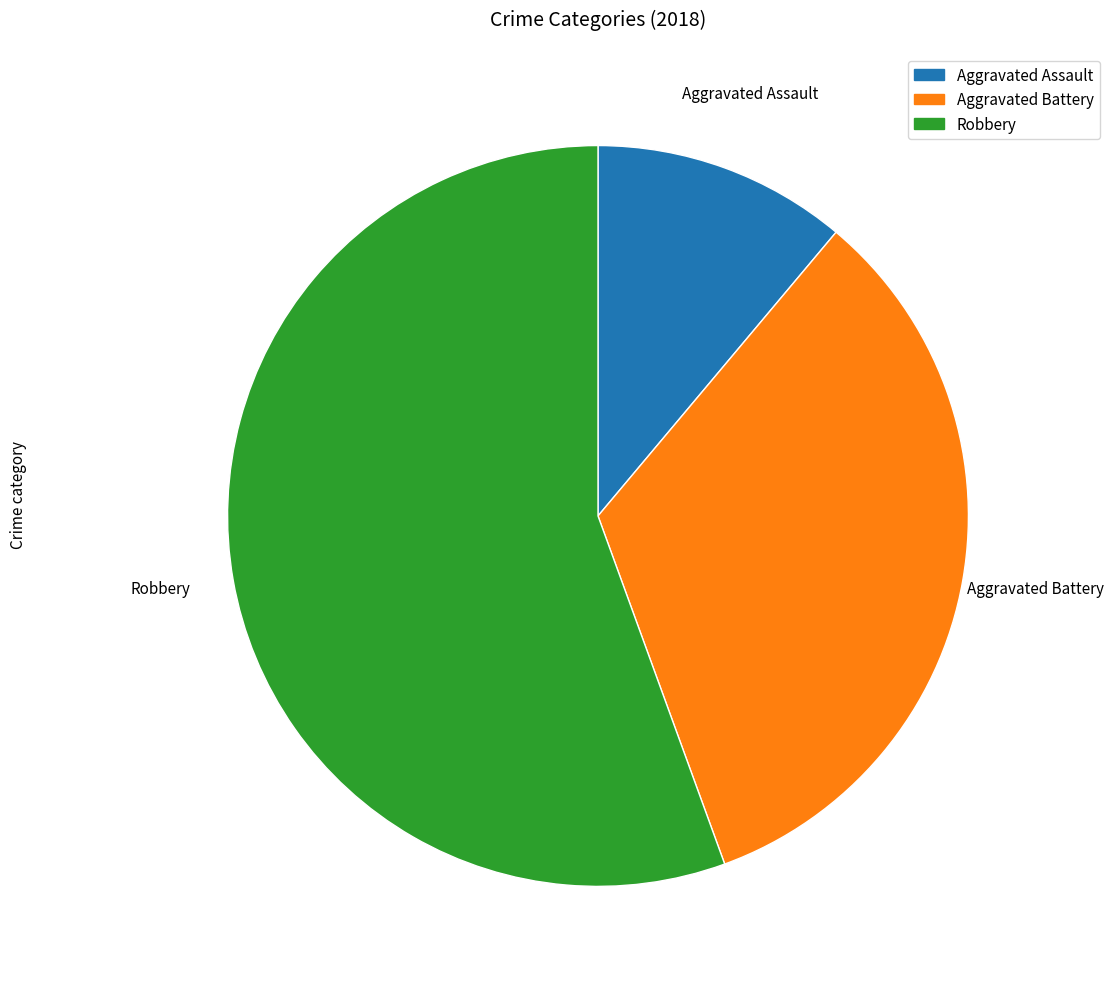

What is the ratio of the value at Aggravated Assault to the value at Aggravated Battery?

0.3